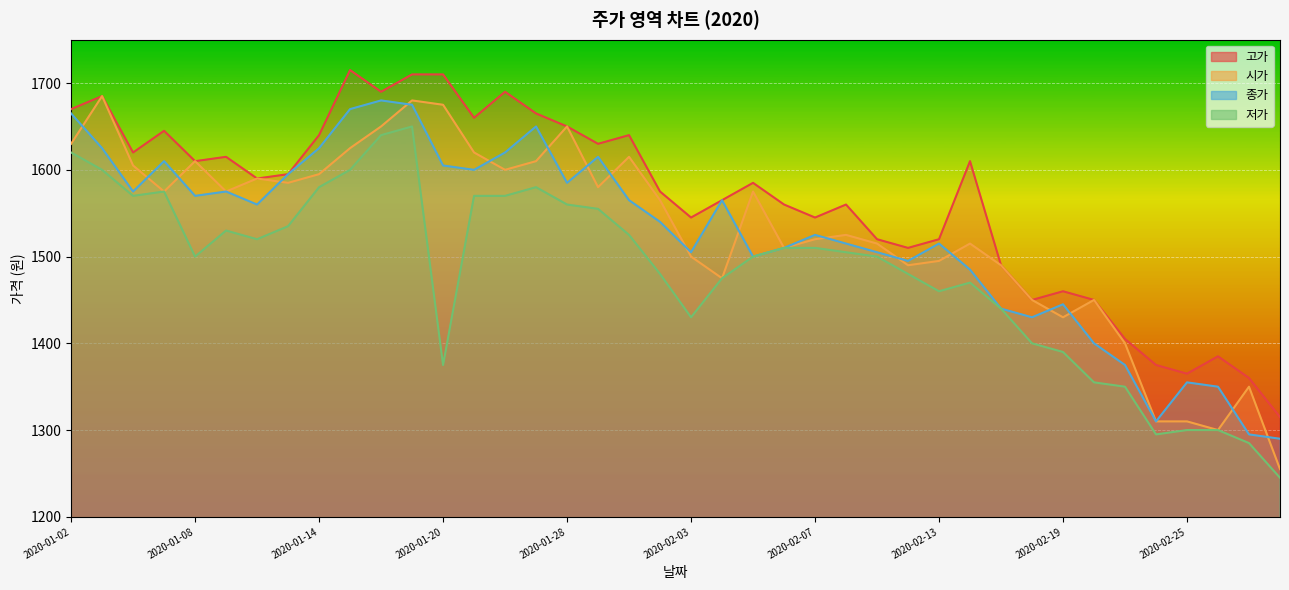

At which category does 저가 reach its first local valley?

2020-01-06